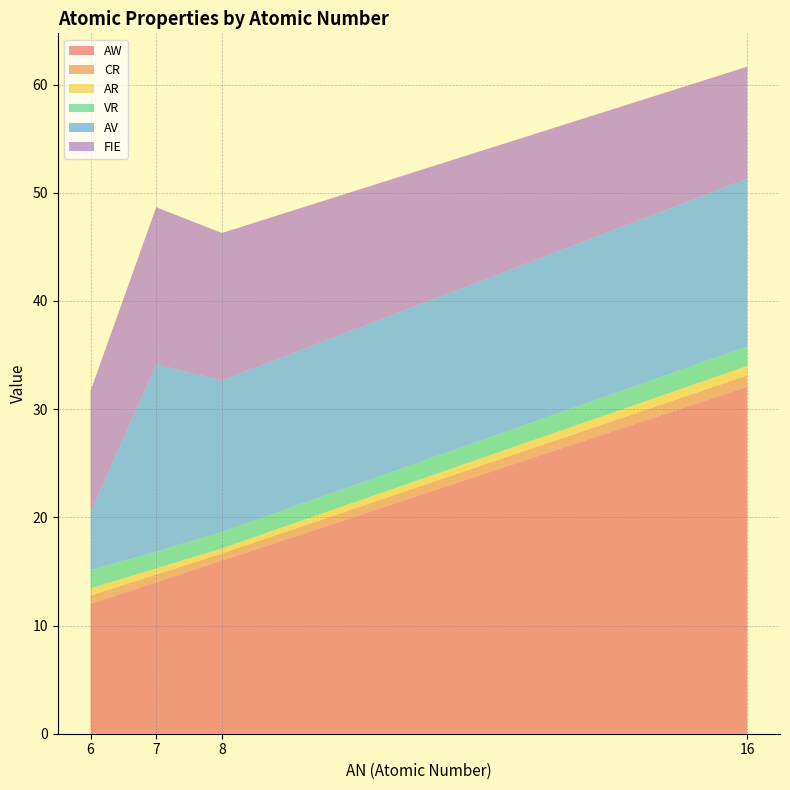

Reading right to left, list all the values displayed in this chart.

AW: 32.1	16.0	14.0	12.0
CR: 1.1	0.7	0.7	0.8
AR: 0.9	0.5	0.6	0.7
VR: 1.8	1.5	1.6	1.7
AV: 15.5	14.0	17.3	5.3
FIE: 10.4	13.6	14.5	11.3